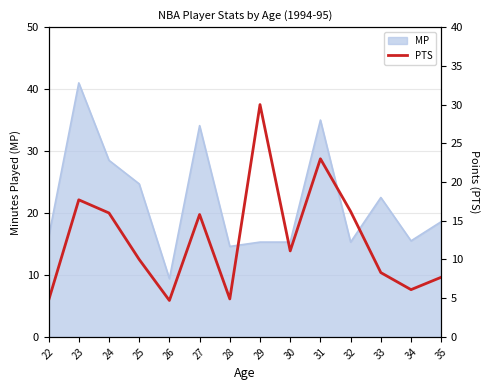

What is the difference between the second highest and second lowest values?

18.3